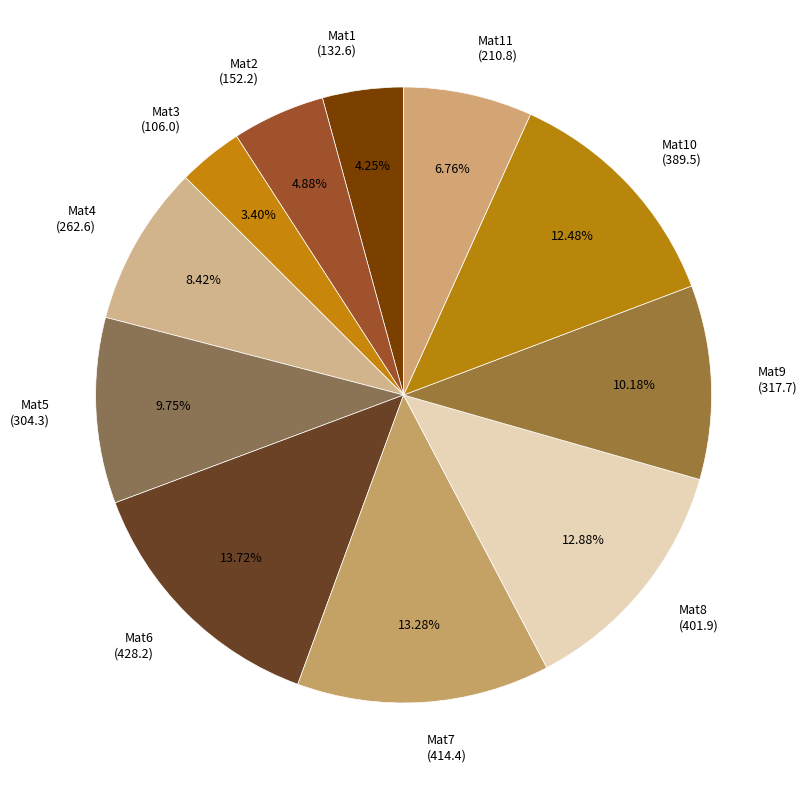

Is there a majority slice in this chart?

No